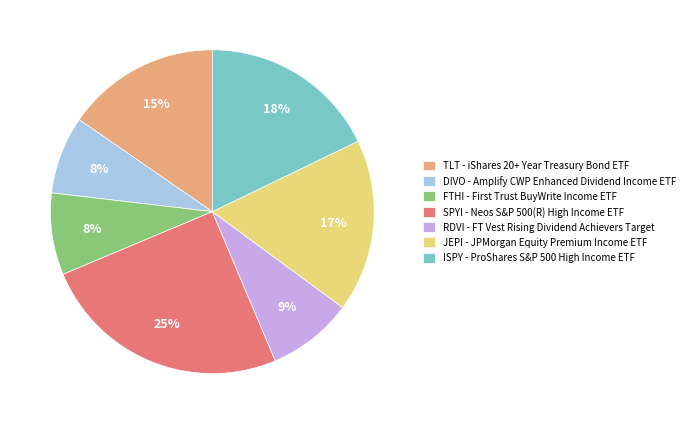

How many segments does this pie chart have?

7